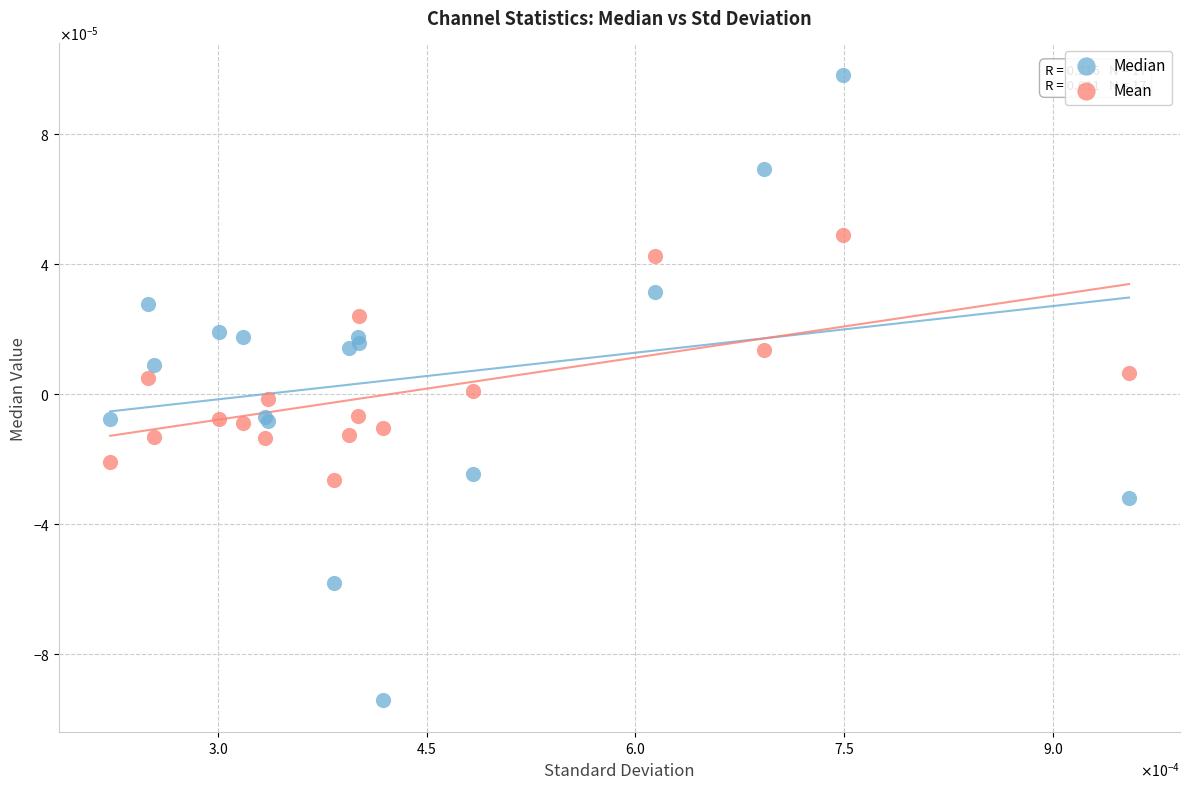

What are all the series names shown in the legend?

Median, Mean